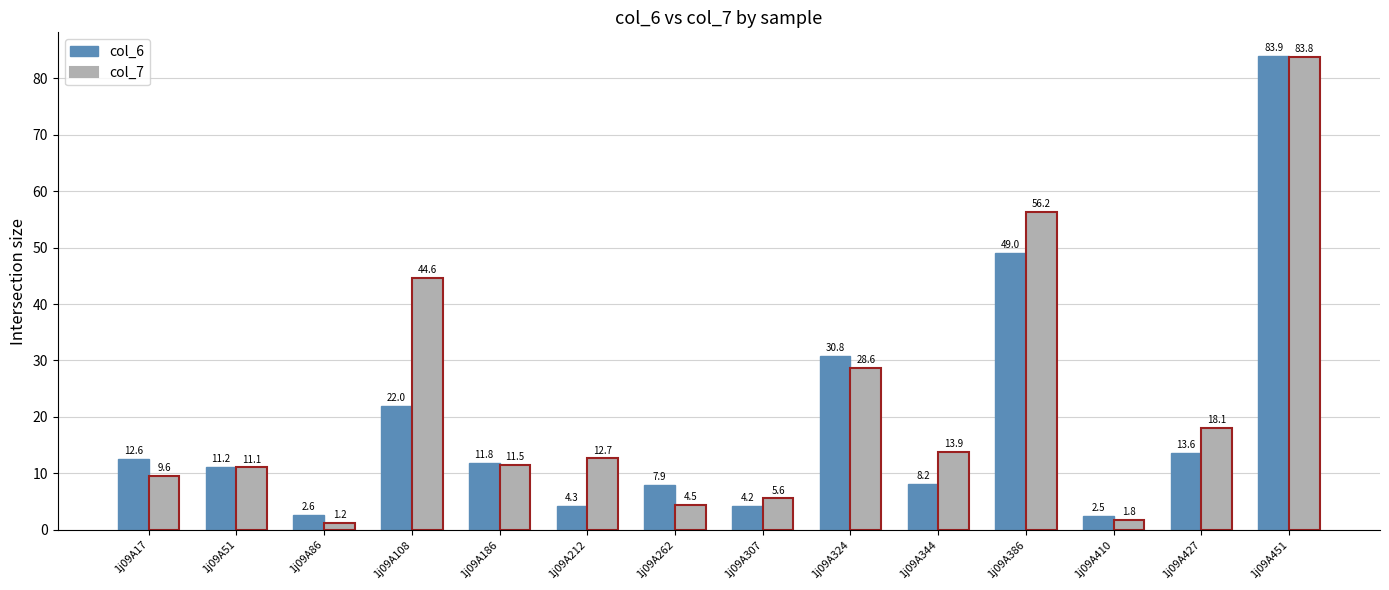

Which label corresponds to the smallest value in the chart?

1j09A86